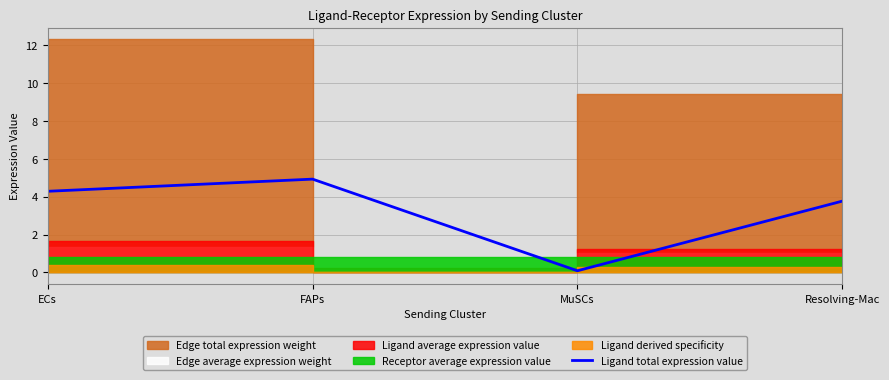

Approximately how many times larger is the value at FAPs compared to ECs?

1.1